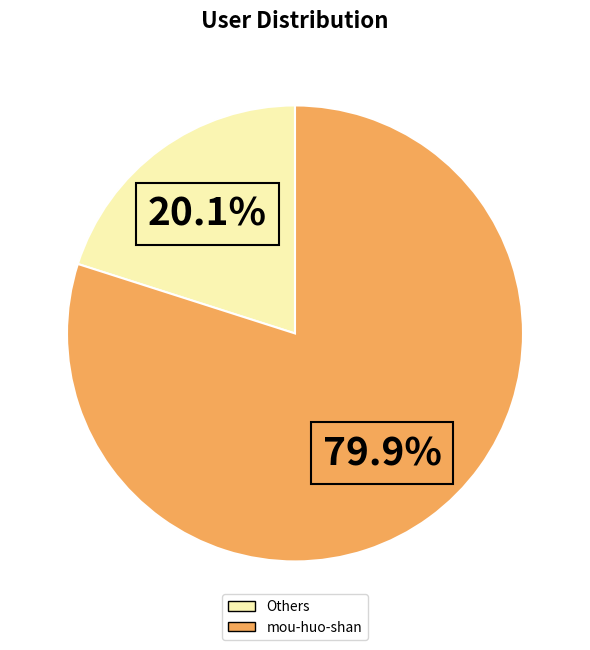

Is there any slice that represents more than half of the pie?

Yes